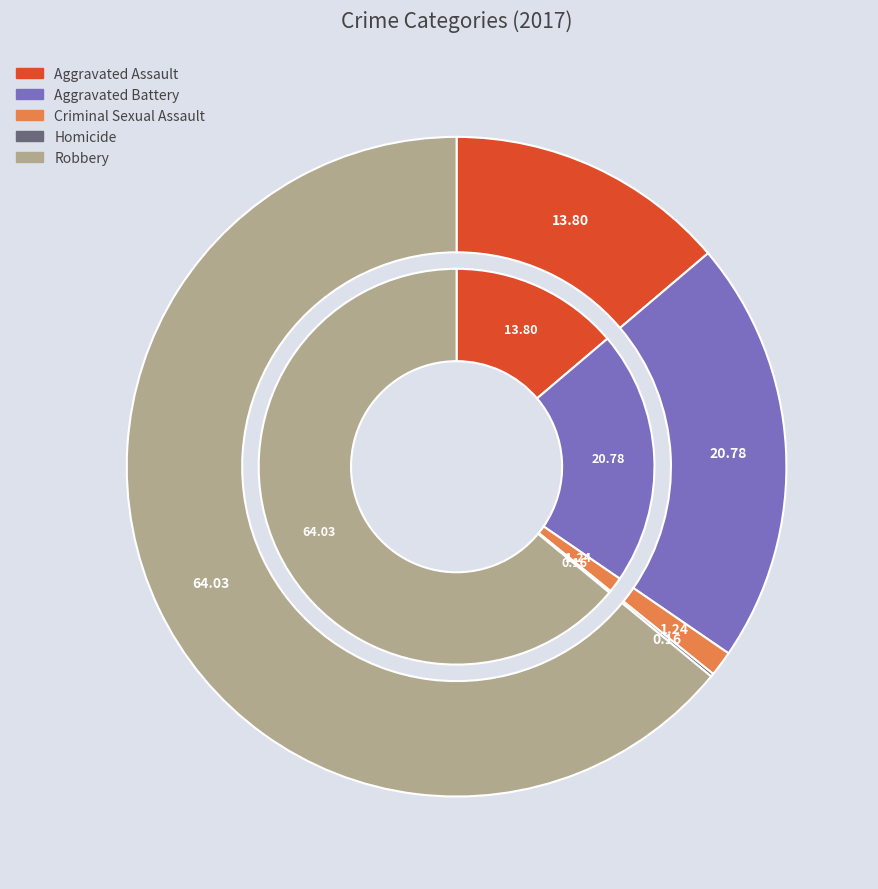

Which slice is the largest?

Robbery